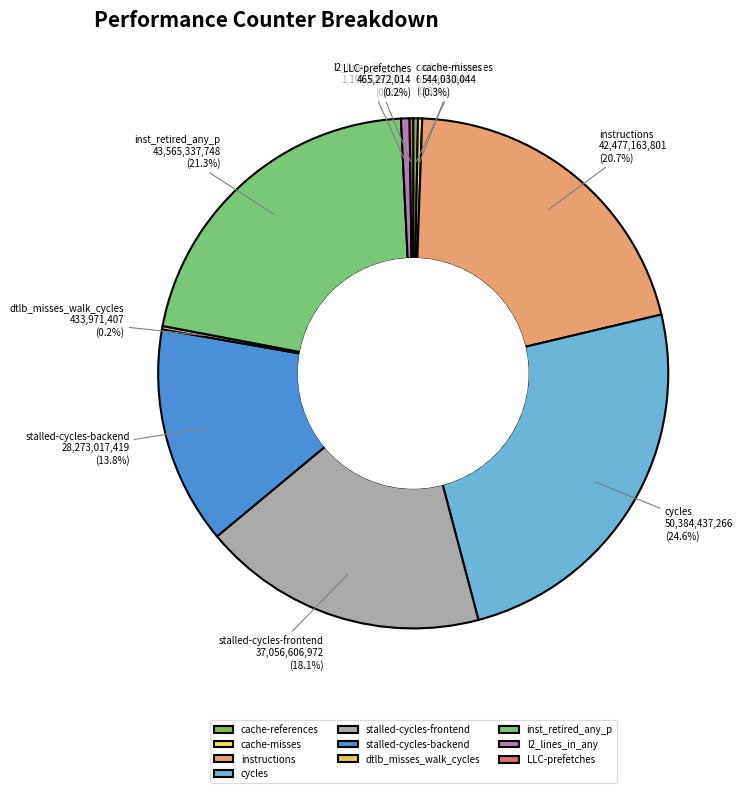

Does any single category account for the majority?

No